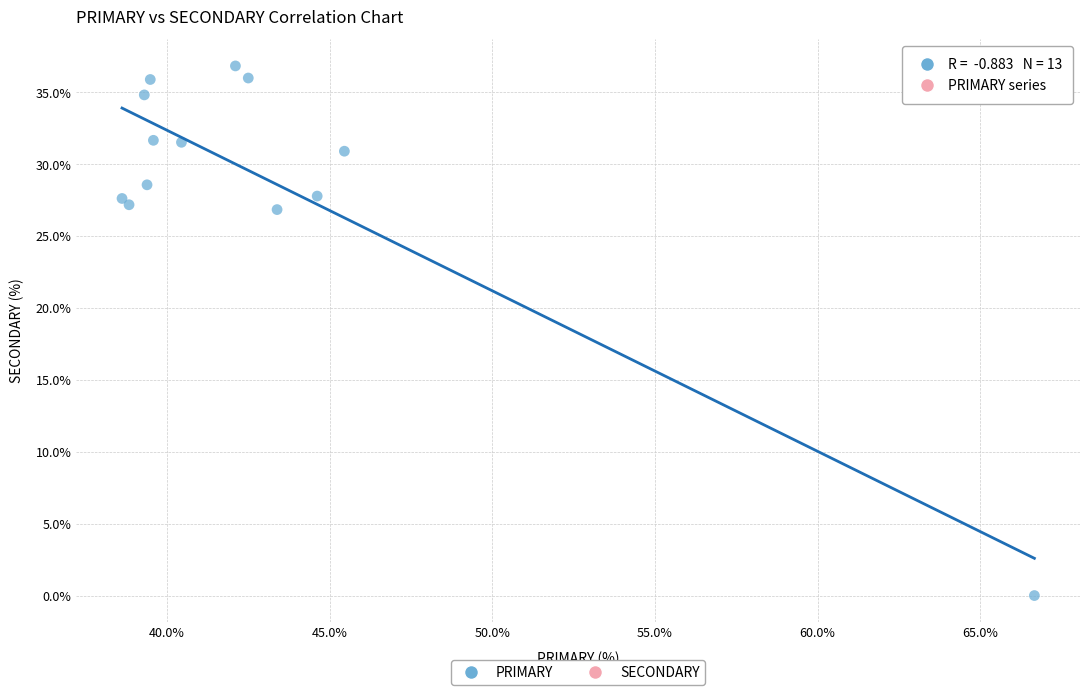

What is the range of X values (max minus min)?

28.0